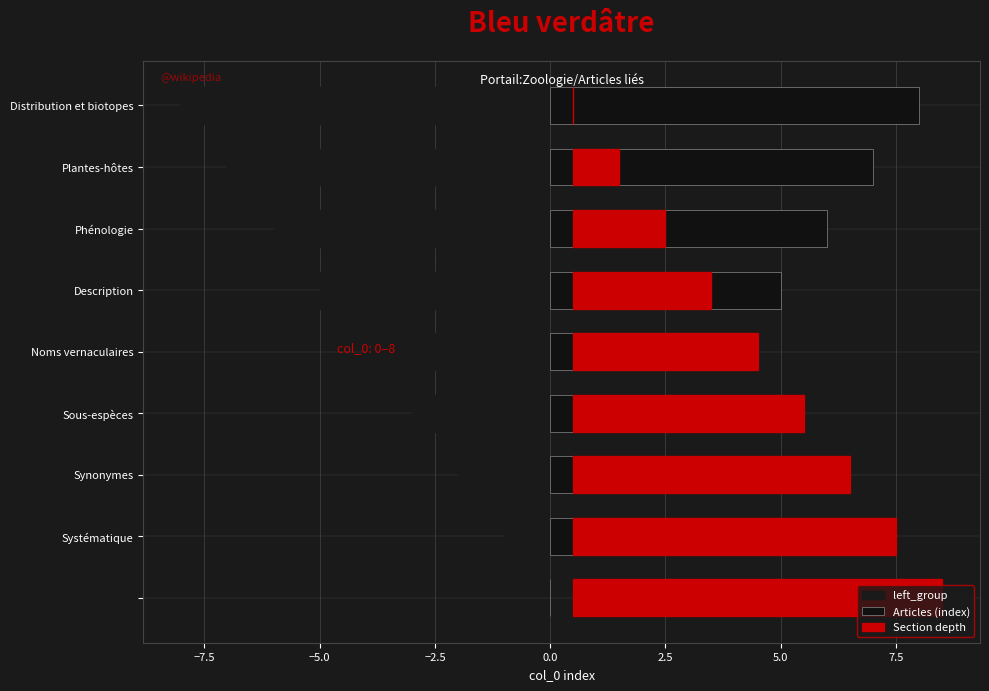

What is the difference between the left_group values at Systématique and Synonymes?

1